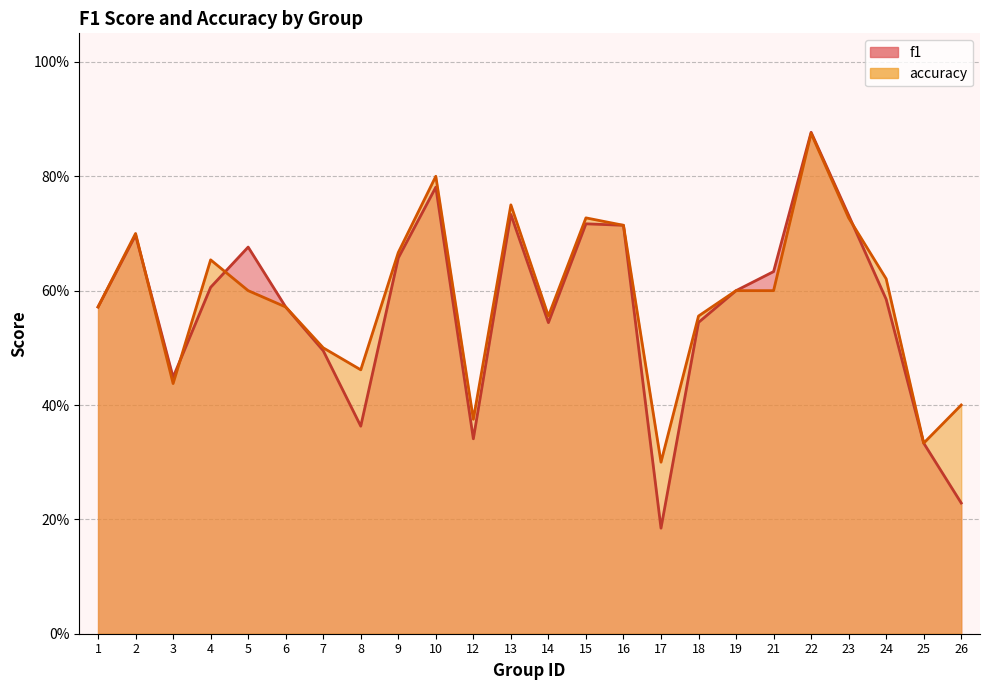

What is the smallest value displayed?

0.2